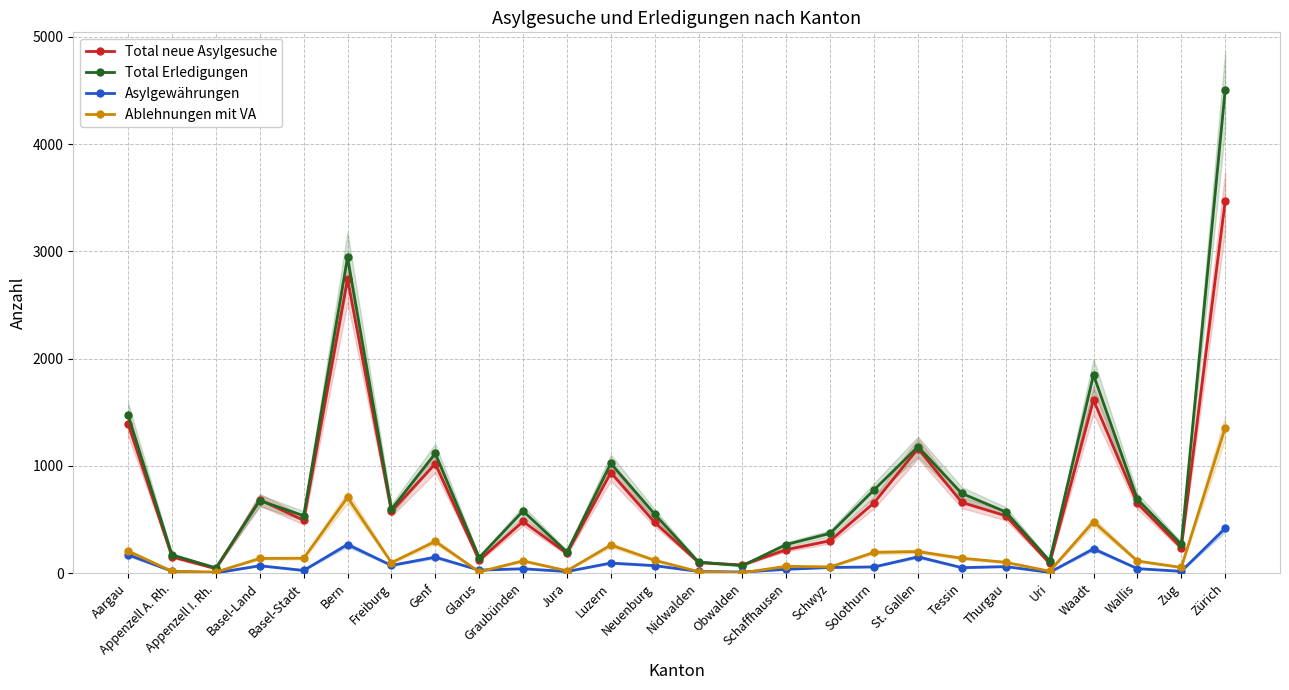

How many lines are shown in the chart?

4